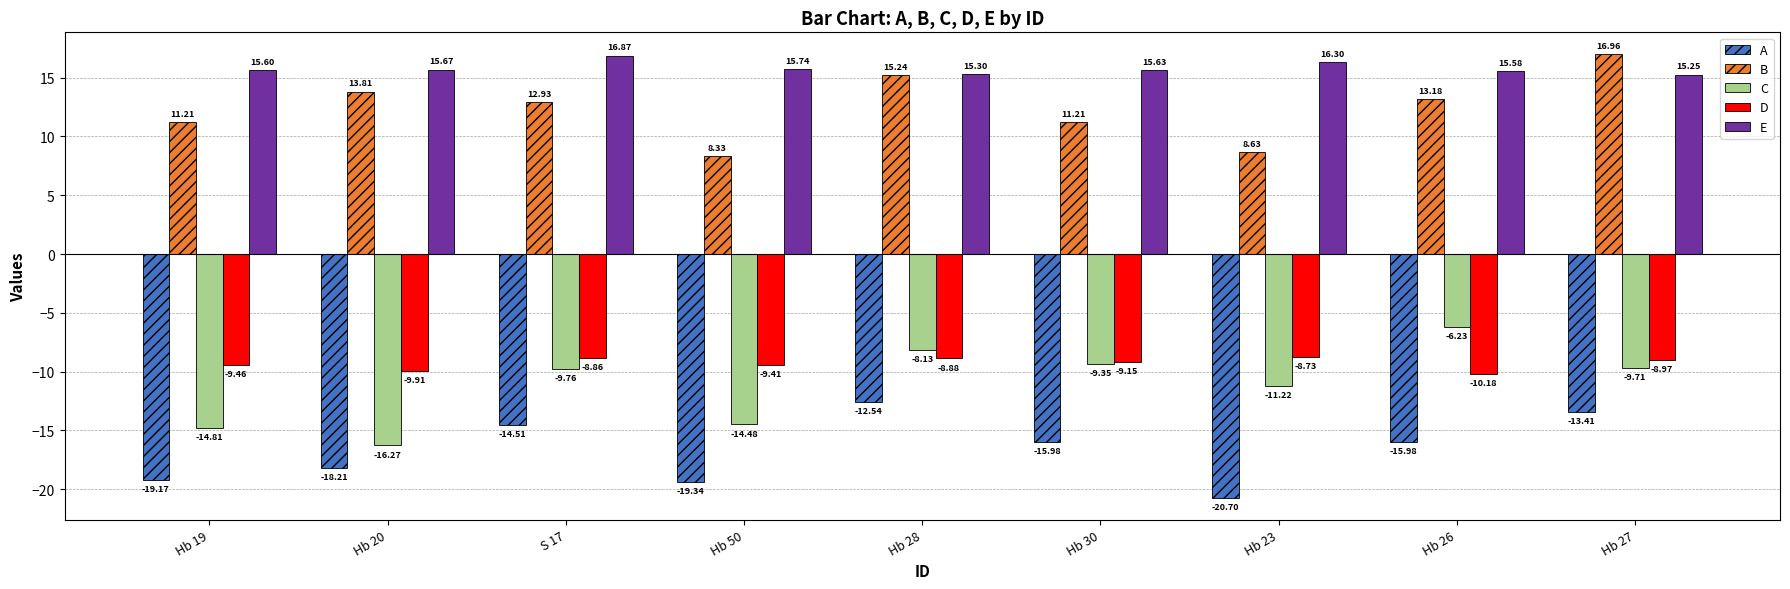

At which label does A reach its peak?

Hb 28